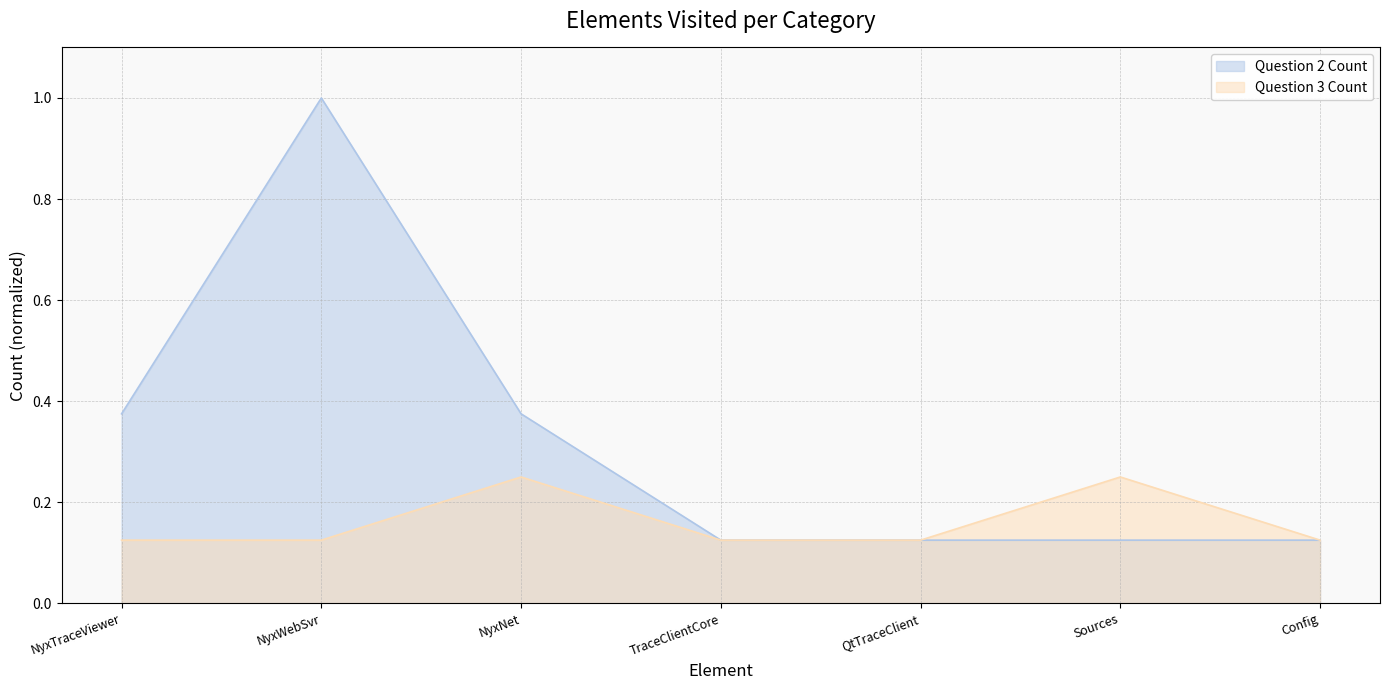

What is the sum of the Question 2 Count values at Sources and Config?

0.2